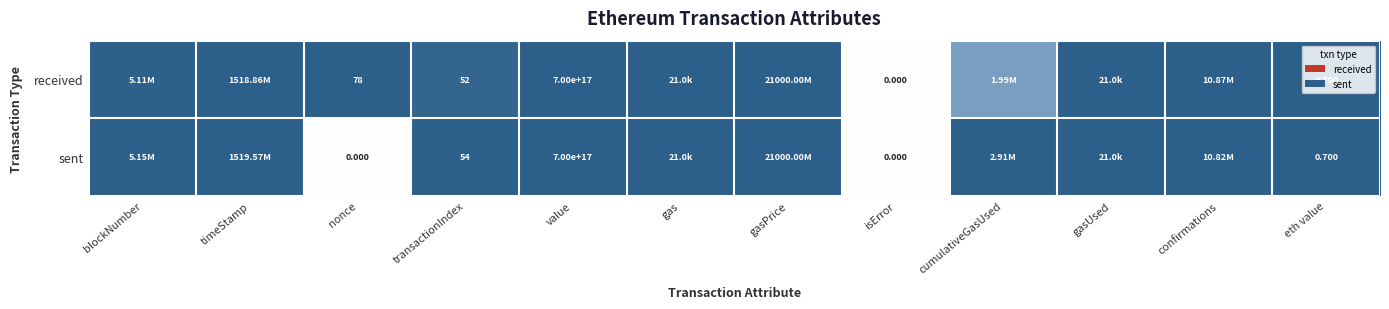

At which label is received closest to 0?

isError